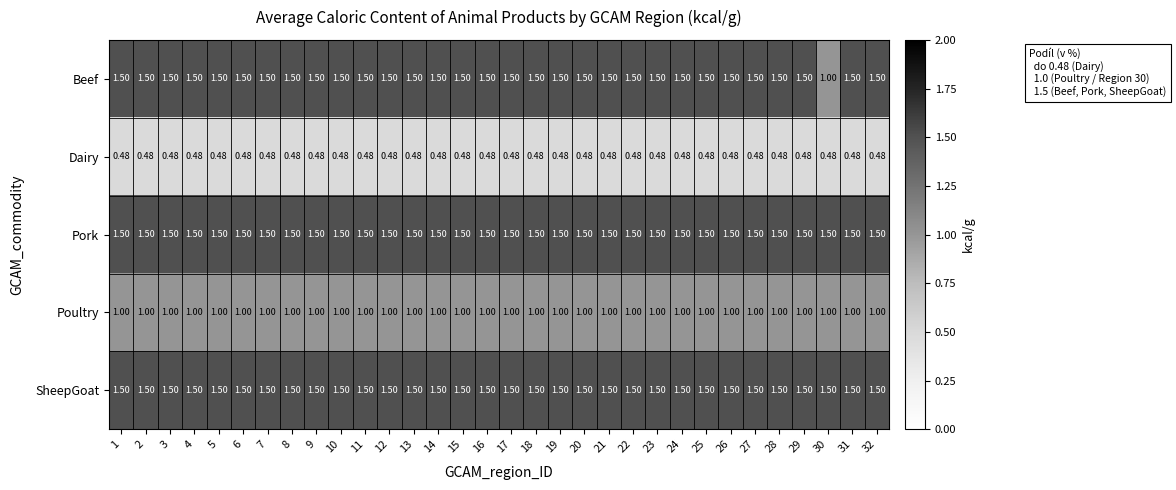

Which series has the widest spread of values?

Beef